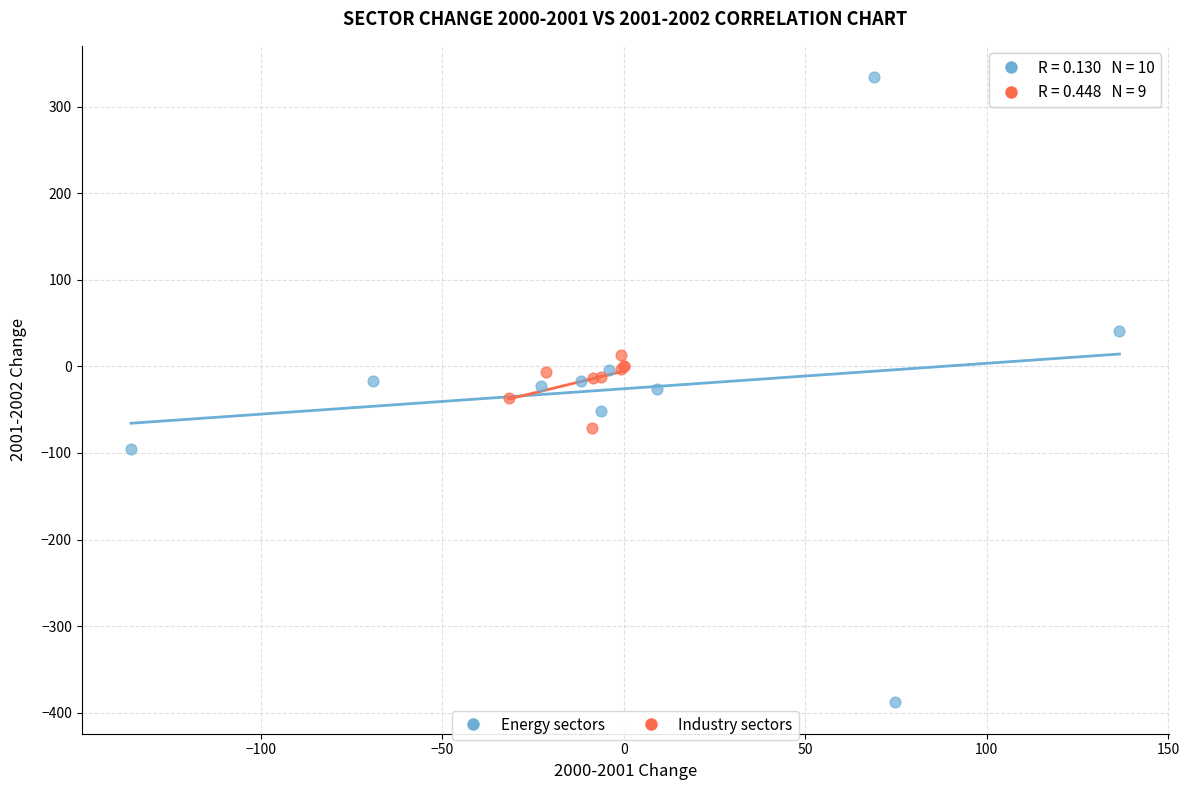

Which series has the widest spread of Y values?

Energy sectors